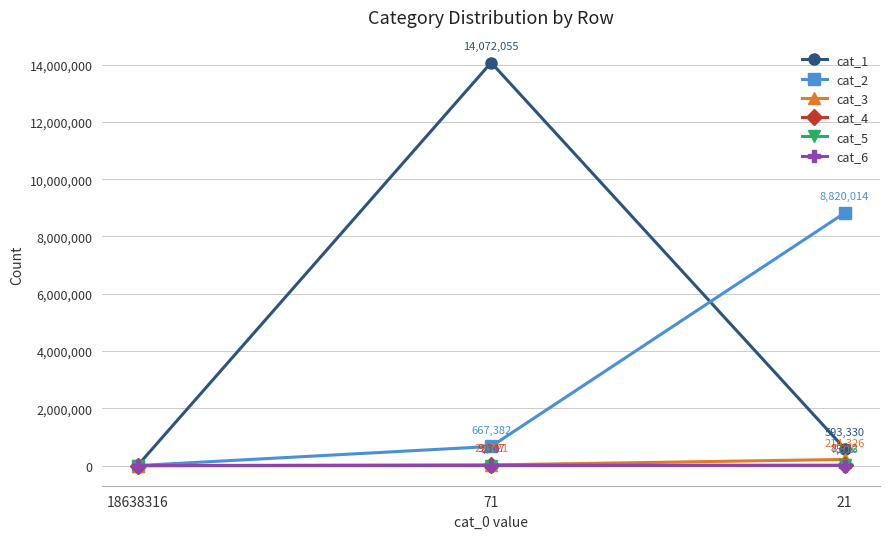

Rank the categories by cat_4 value from lowest to highest.

18638316, 21, 71